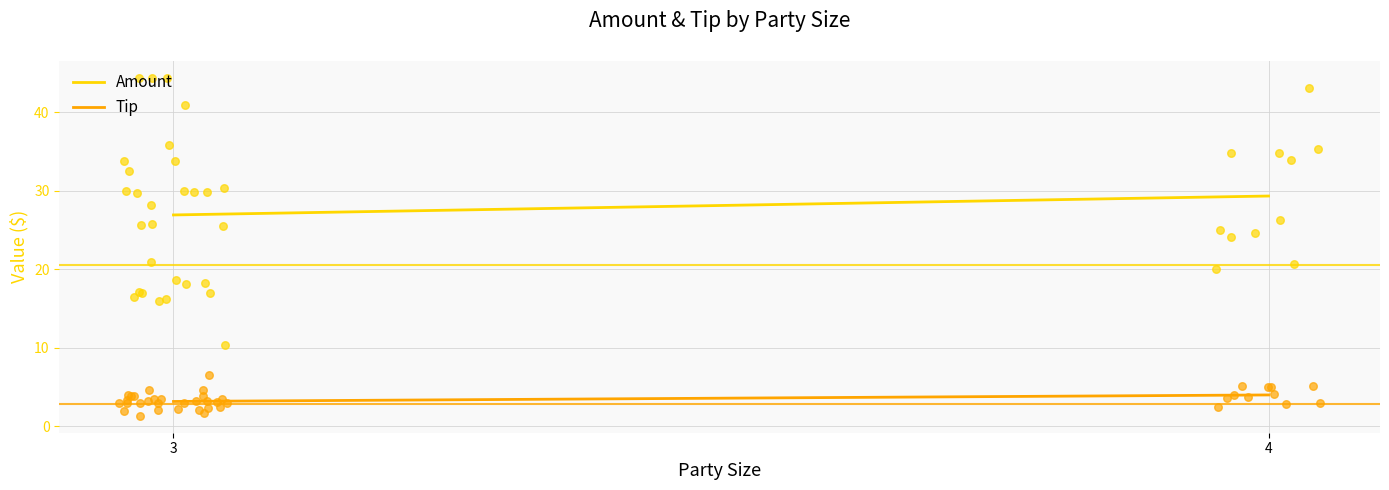

At how many categories does at least one series exceed 9?

2